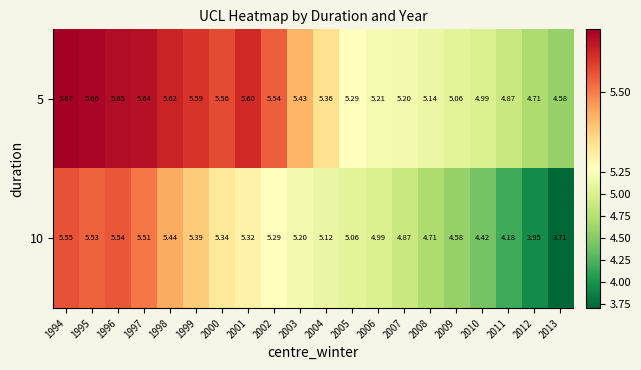

Is the value of 5 at 2013 greater than the value of 10 at 2005?

No